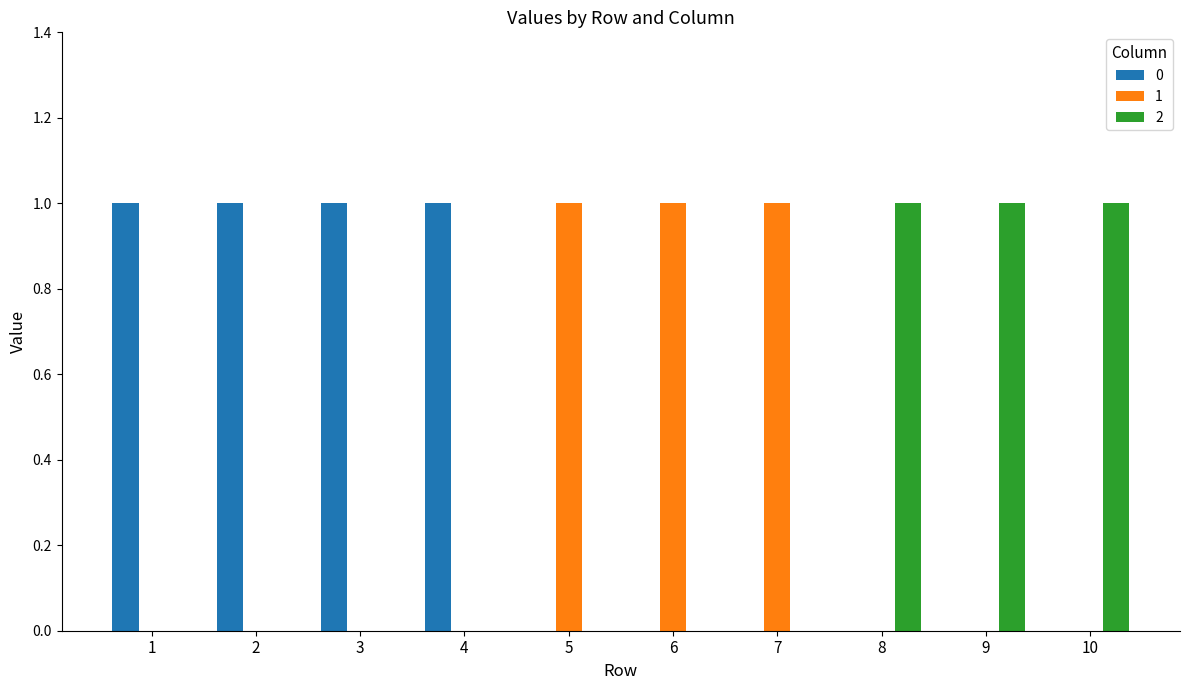

True or false: 1 has a value of 1 at 7.

True